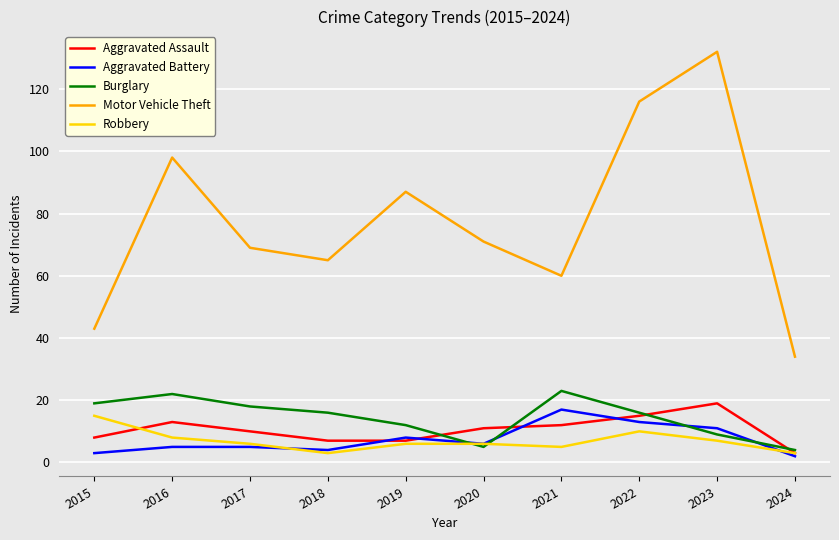

Between which two adjacent categories do Burglary and Robbery first intersect?

2019 and 2020